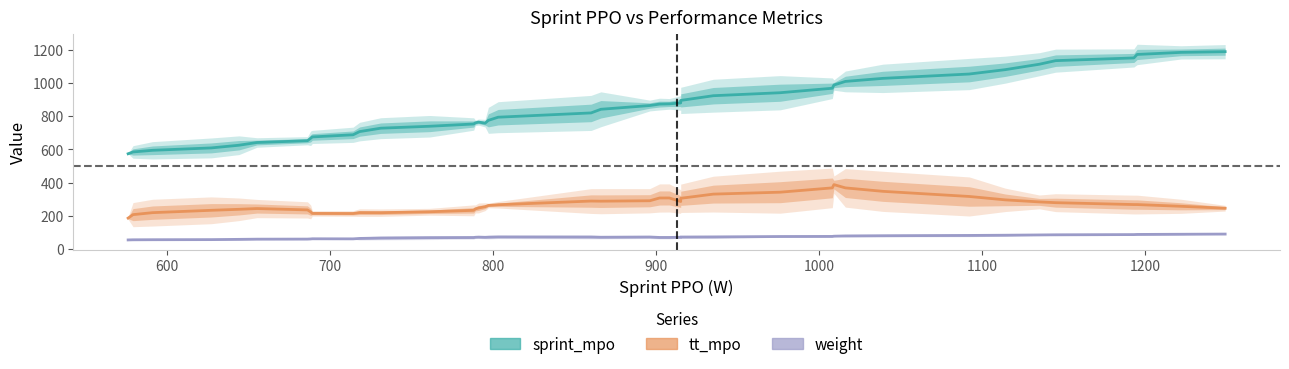

What is the difference between the maximum and second lowest values in the weight series?

34.5